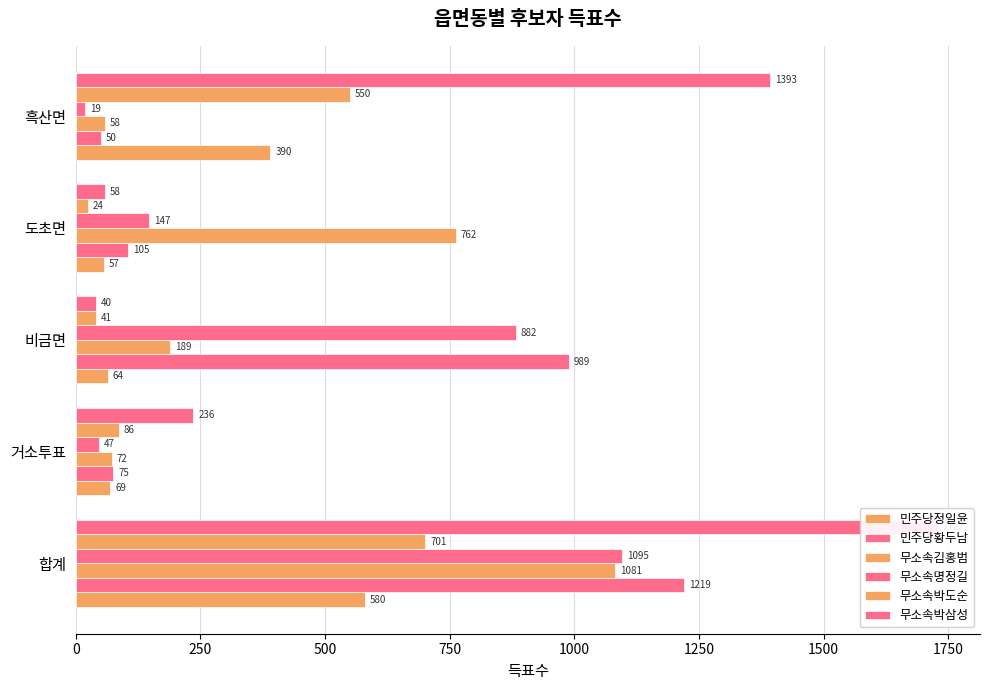

What is the maximum value for 민주당황두남?

1219